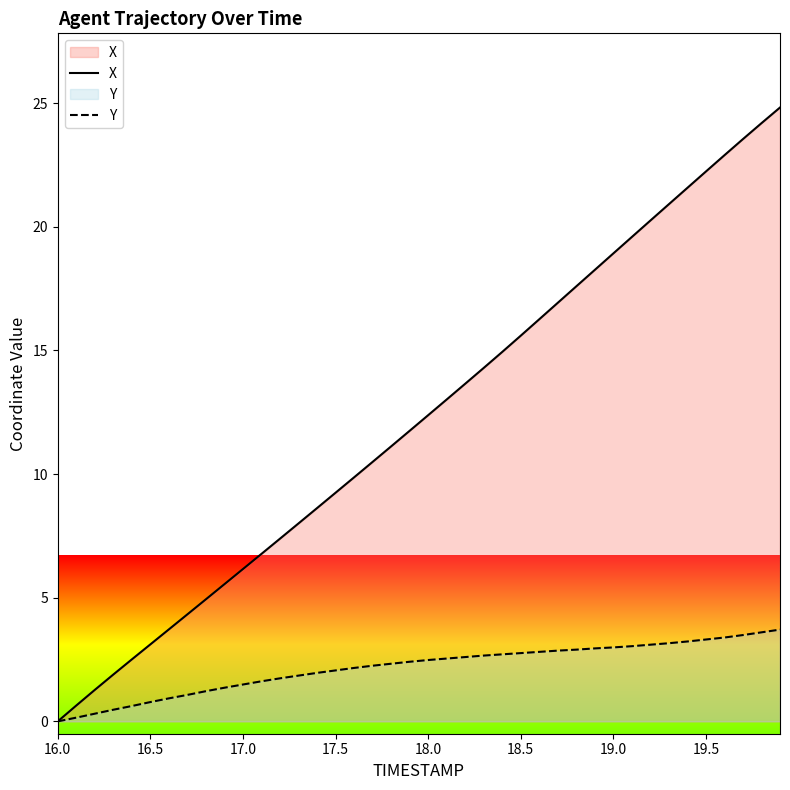

At 18.5, list the series in order from smallest to largest.

Y, X